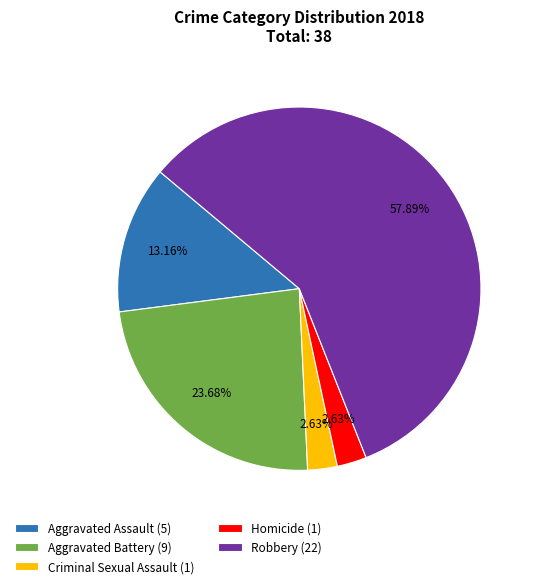

Is there any slice that represents more than half of the pie?

Yes